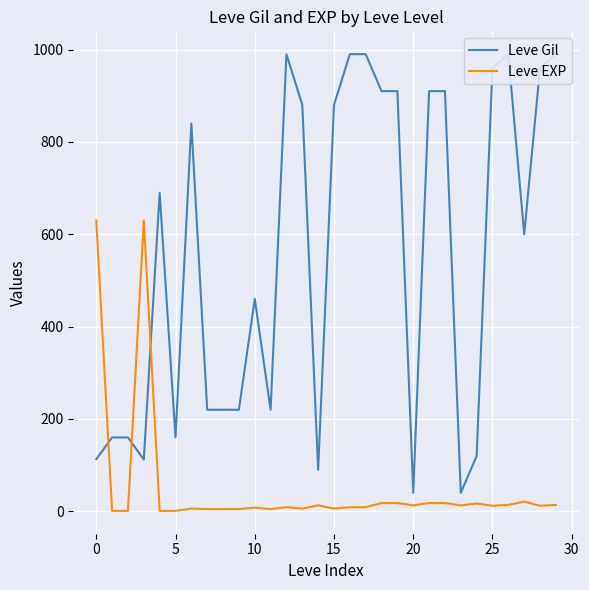

Reading right to left, extract all data points from this chart.

Leve Gil: 990	960	600	990	960	120	40	910	910	40	910	910	990	990	880	90	880	990	220	460	220	220	220	840	160	690	112	160	160	113
Leve EXP: 14	12	21	14	12	17	13	18	18	13	18	18	9	9	6	13	6	9	5	8	5	5	5	6	1	1	630	1	1	630